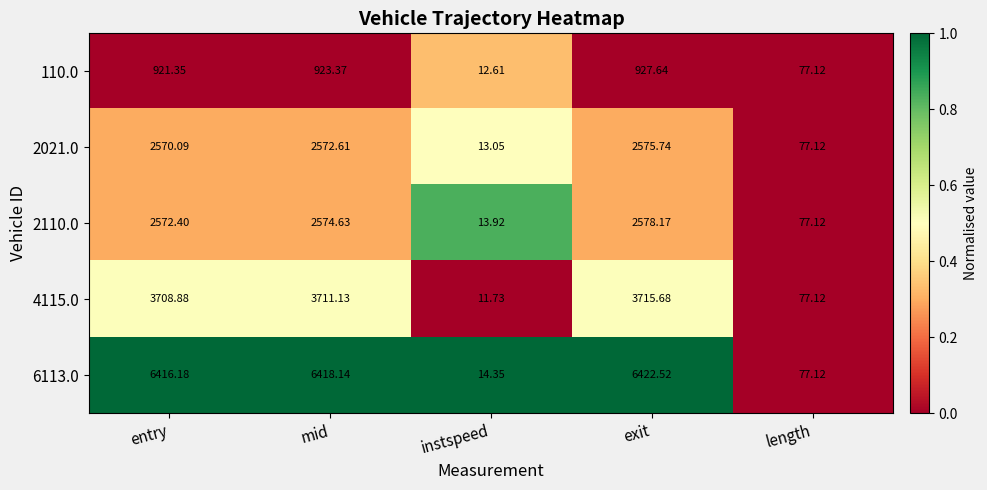

At which category is the sum across all series the highest?

exit